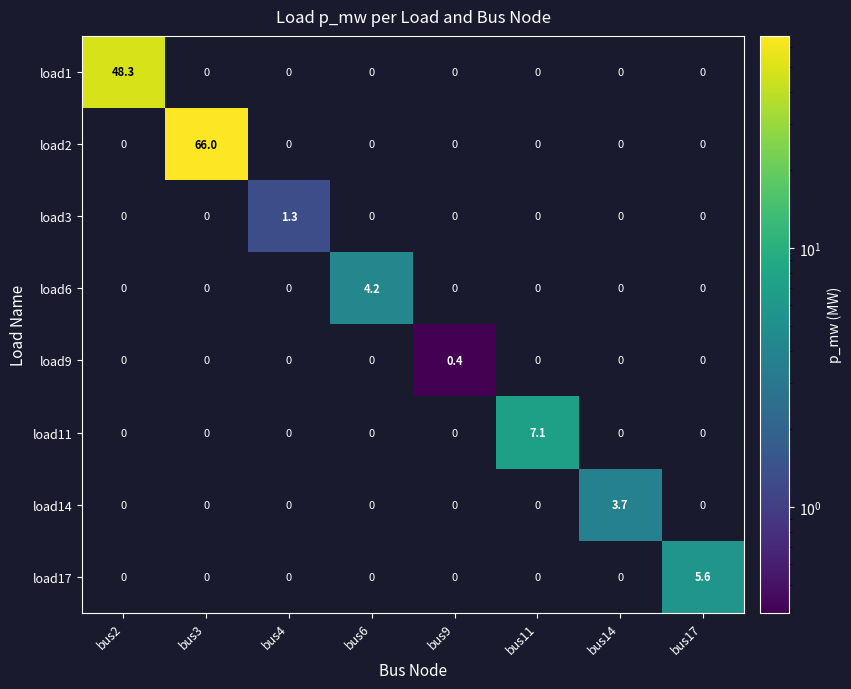

How many distinct data groups are displayed?

8